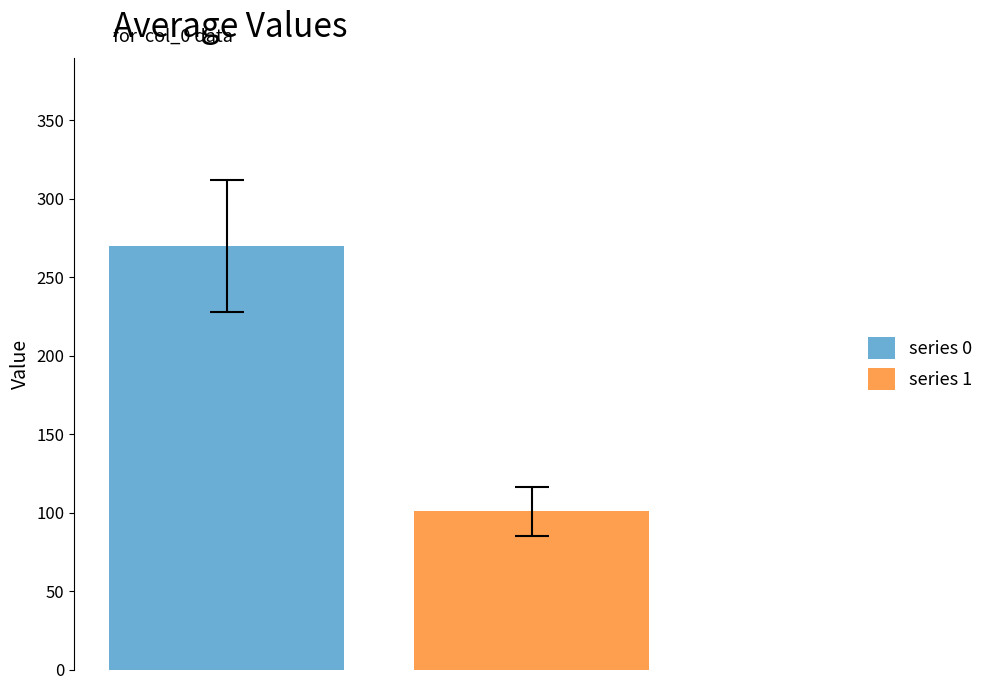

Rank the series by their average value, from lowest to highest.

series 1, series 0